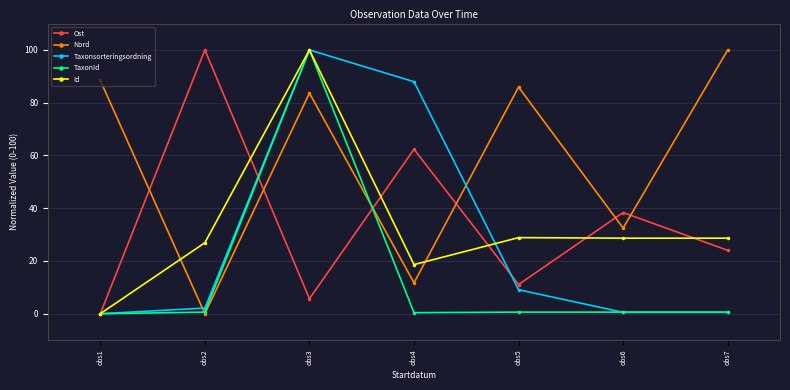

The value of Nord at obs4 is 7.8. True or false?

False